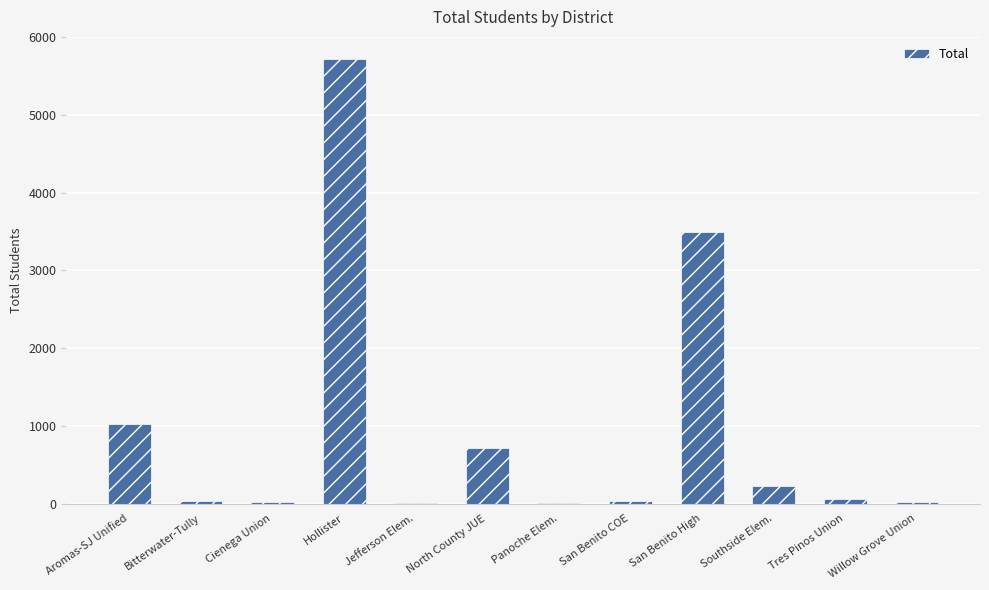

Between Tres Pinos Union and Jefferson Elem., which is larger?

Tres Pinos Union